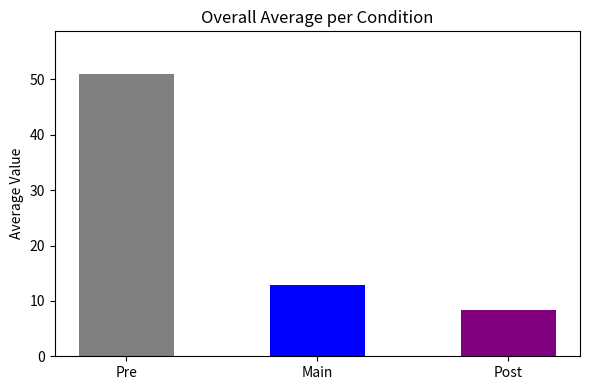

How many distinct data groups are displayed?

1